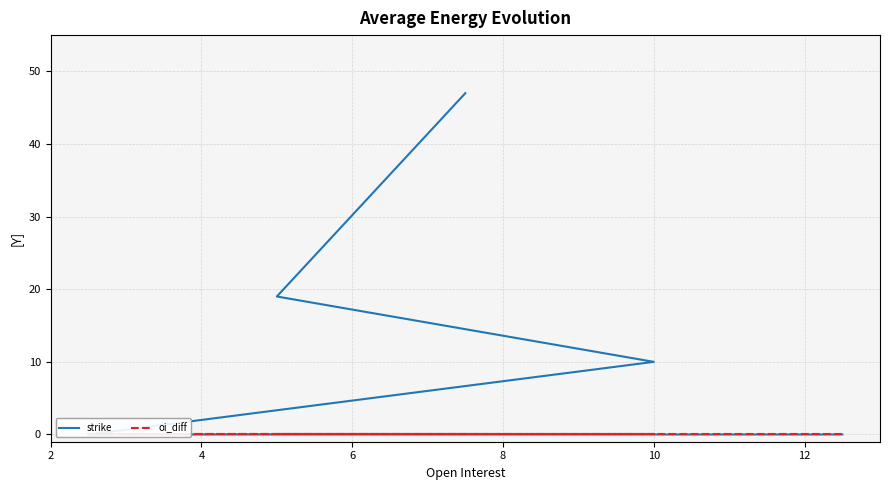

Reading left to right, what are all the values shown in this chart?

strike: 47	19	10	0	0
oi_diff: 0	0	0	0	0